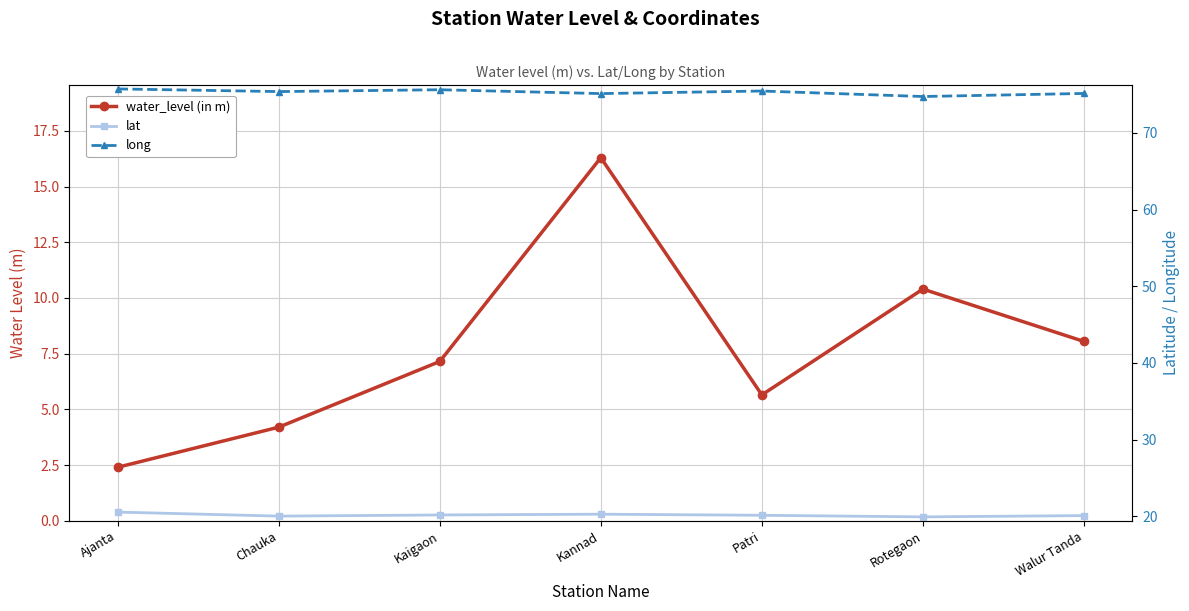

True or false: lat has a value of 9.8 at Rotegaon.

False